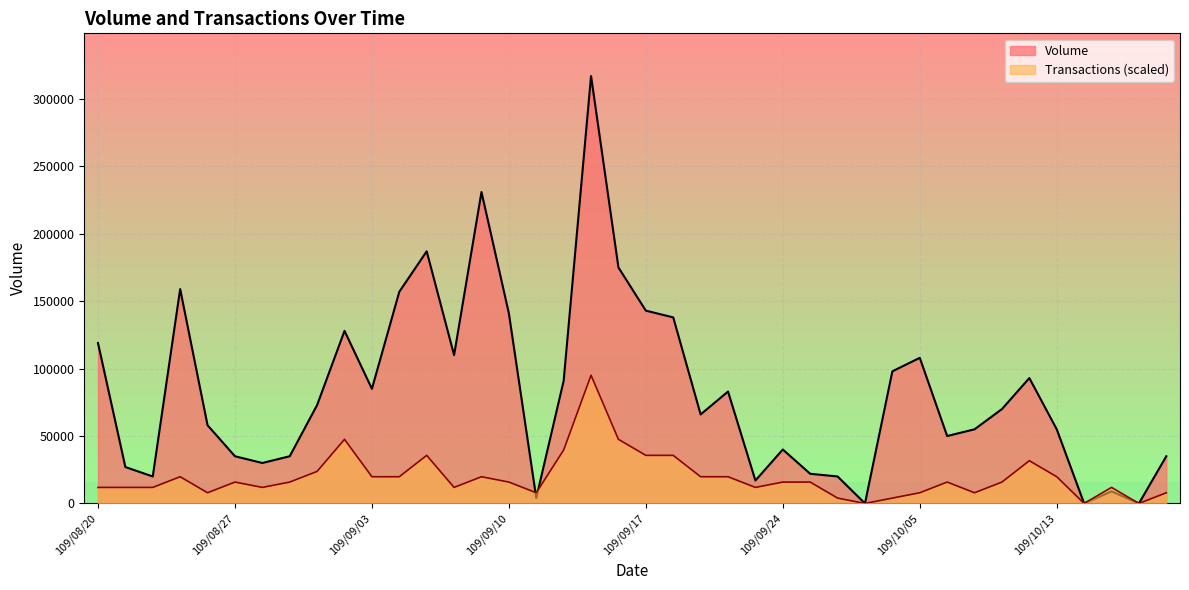

List the series in order of their overall mean, highest first.

Volume, Transactions (scaled)